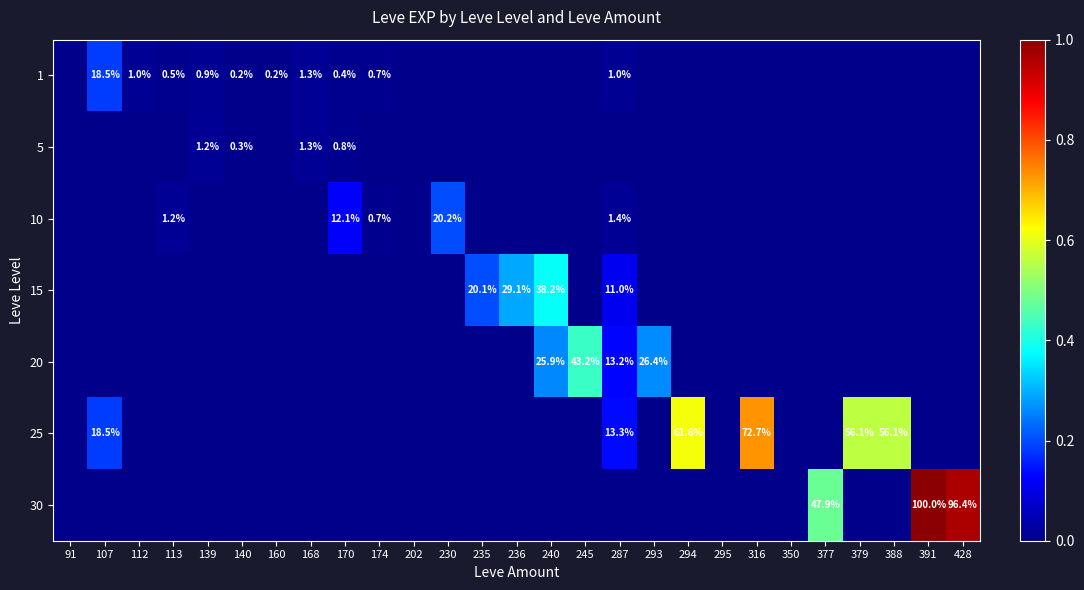

The value of 1 at 139 is 0.9. True or false?

True